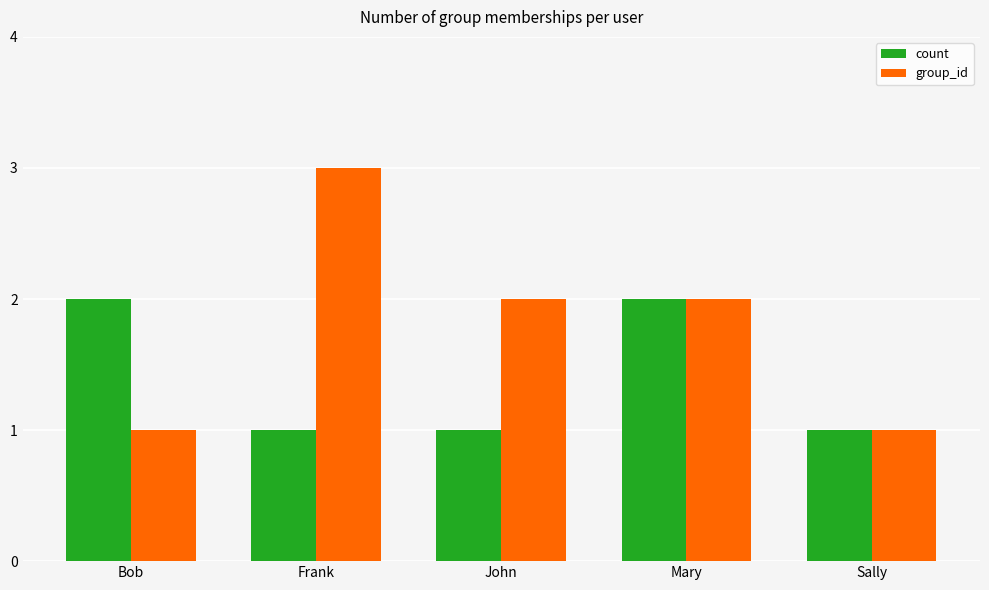

What is the total value across all series at Sally?

2